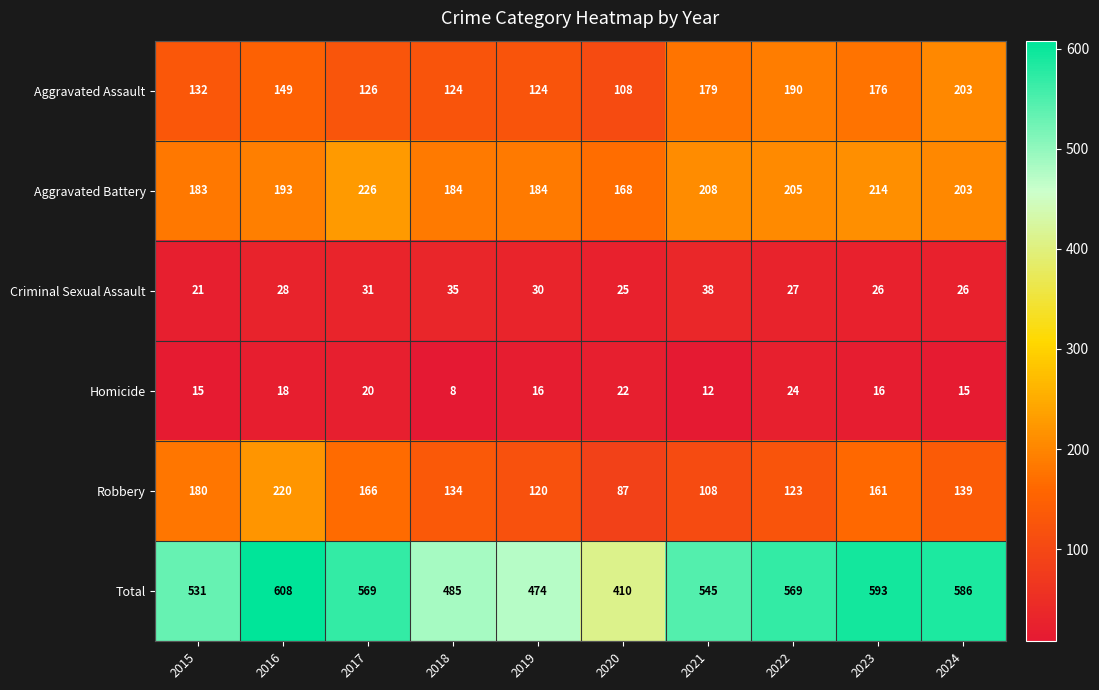

At which category does the chart reach its minimum across all series?

2018